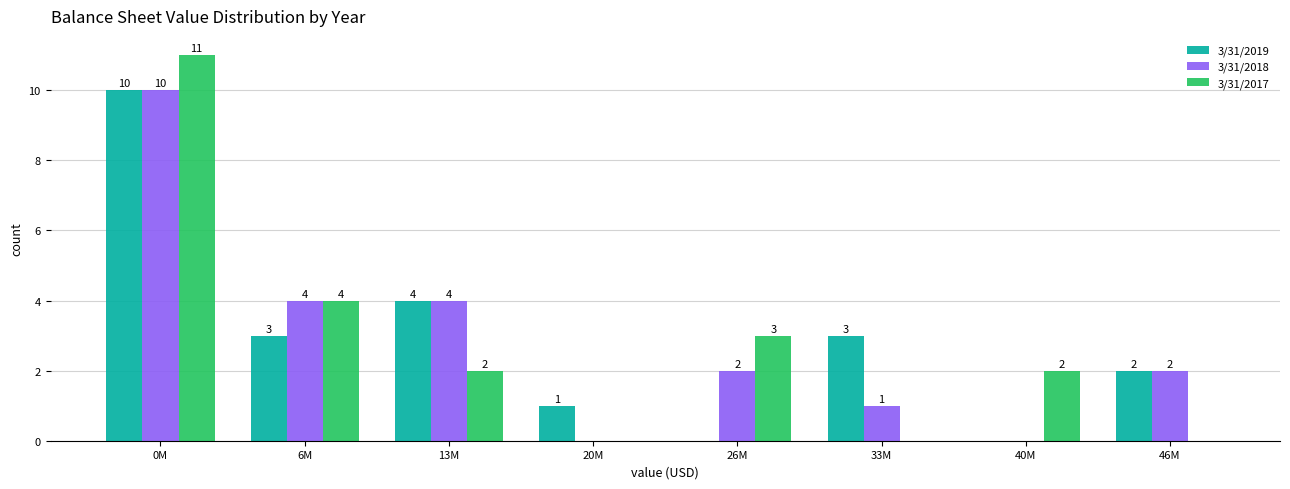

Reading left to right, transcribe all the data shown in this chart.

3/31/2019: 0M=10	6M=3	13M=4	20M=1	26M=0	33M=3	40M=0	46M=2
3/31/2018: 0M=10	6M=4	13M=4	20M=0	26M=2	33M=1	40M=0	46M=2
3/31/2017: 0M=11	6M=4	13M=2	20M=0	26M=3	33M=0	40M=2	46M=0